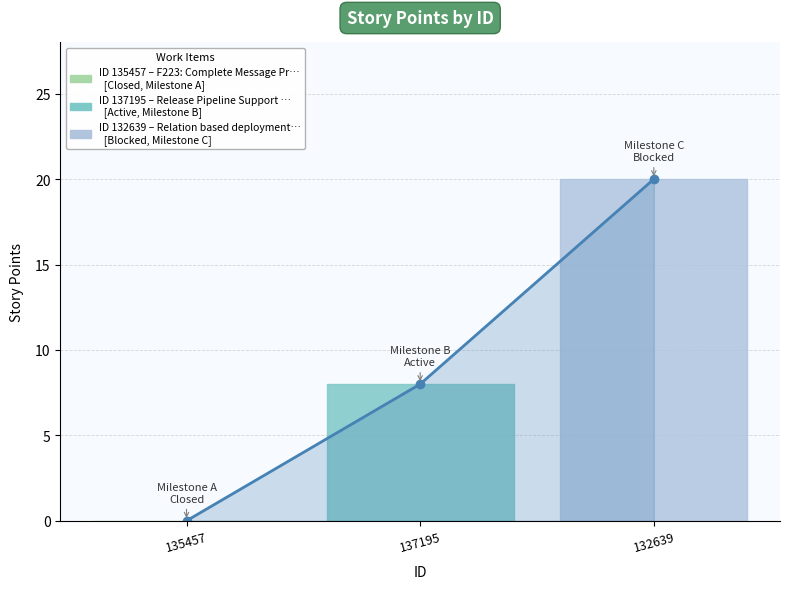

What is the sum of all values?

28